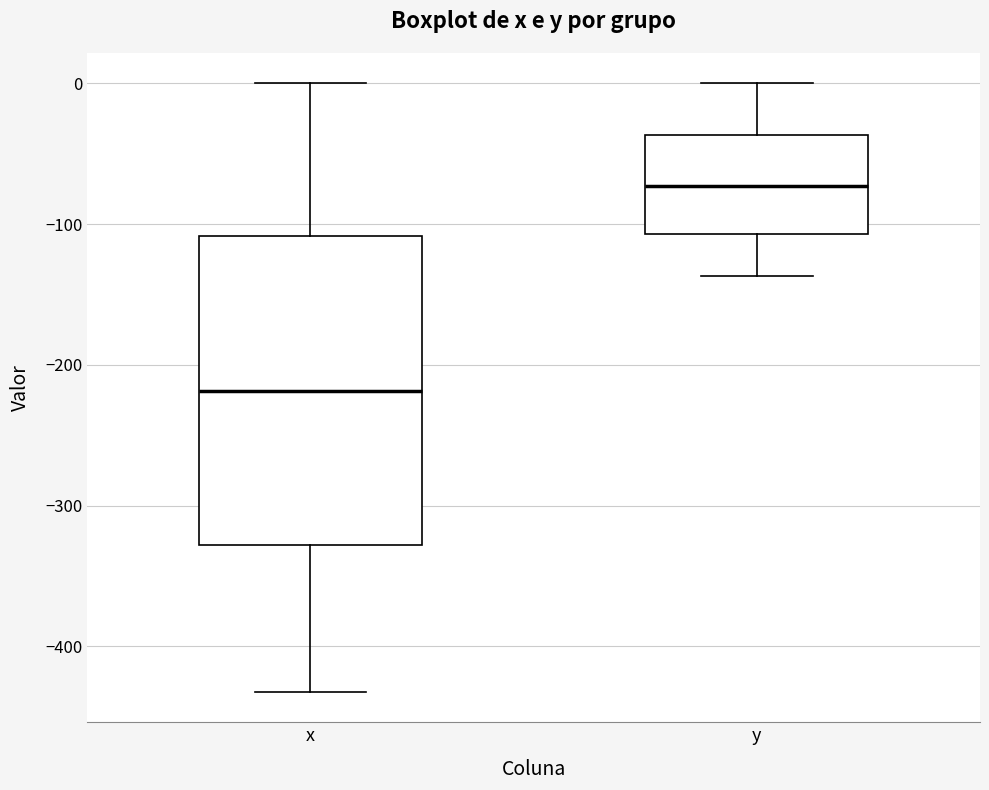

Which box's median line is the highest?

y